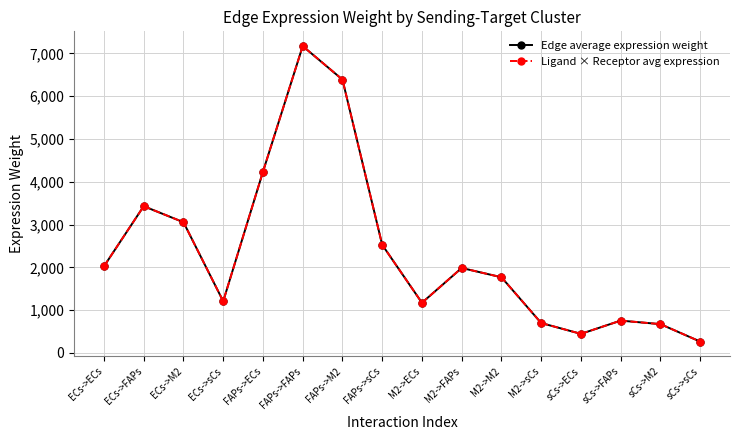

What is the total value across all series at ECs->ECs?

4049.5